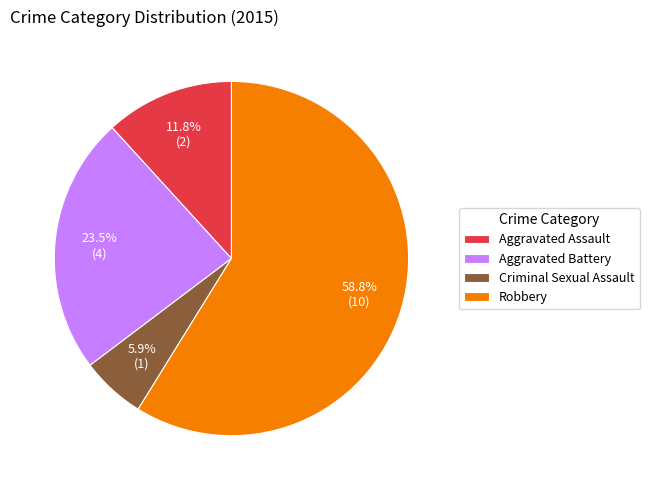

How many segments does this pie chart have?

4